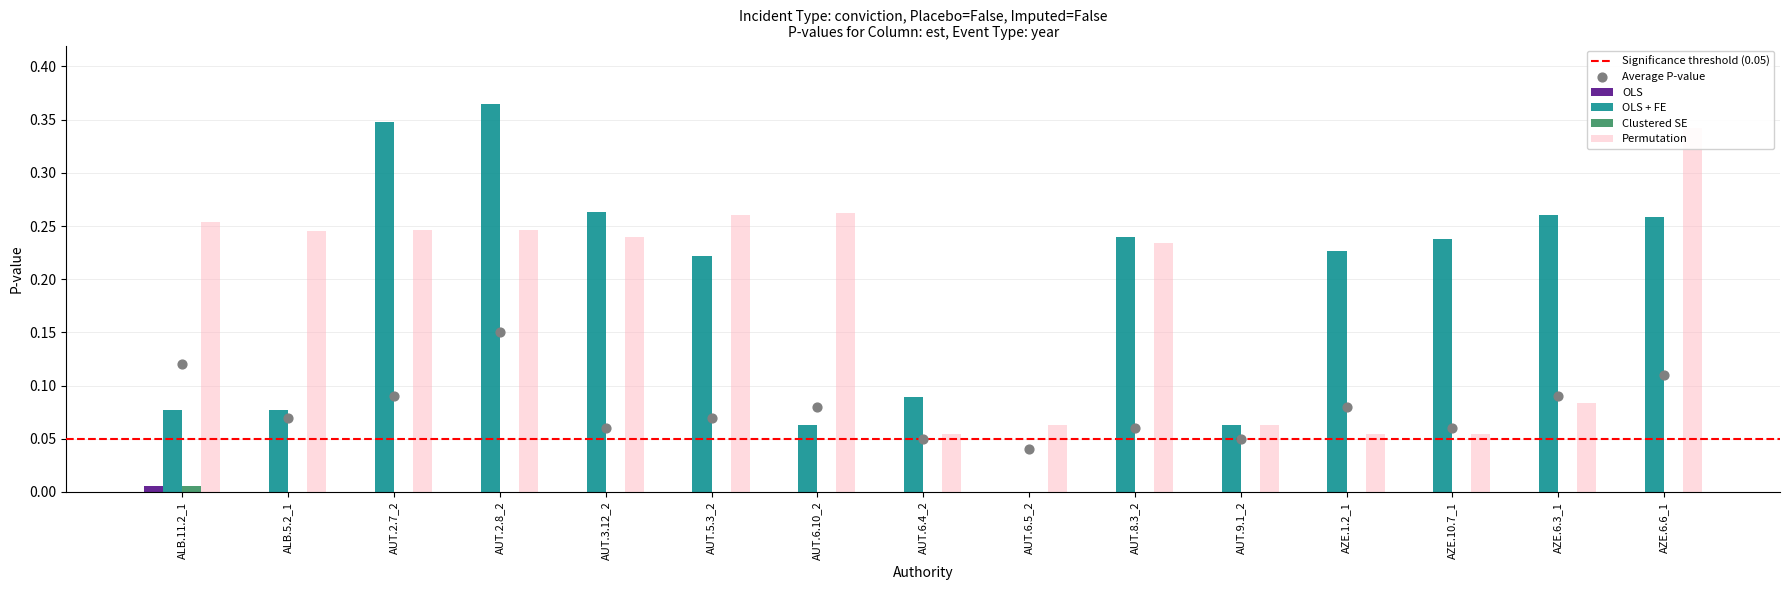

At how many categories does at least one series exceed 0?

15